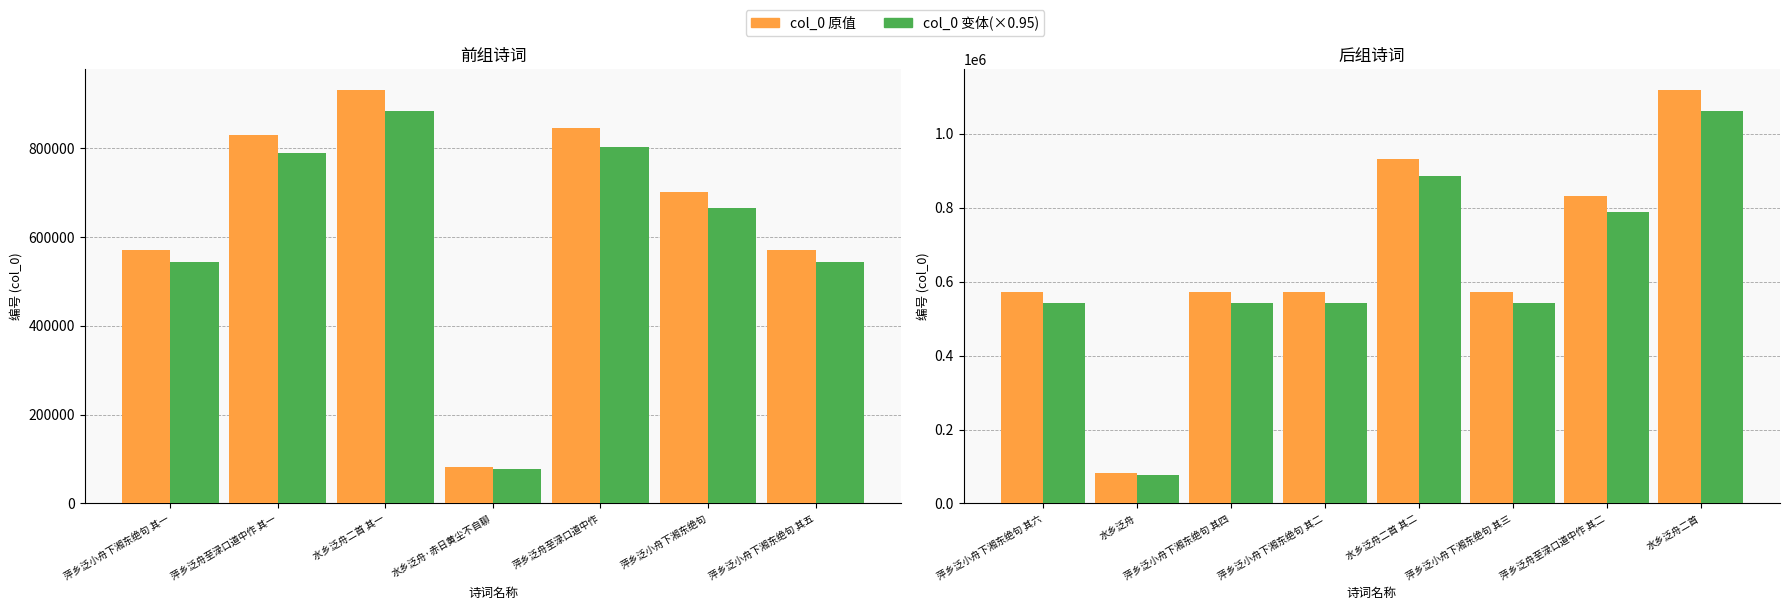

Is it true that the value at 水乡泛舟二首 is 1118147?

True